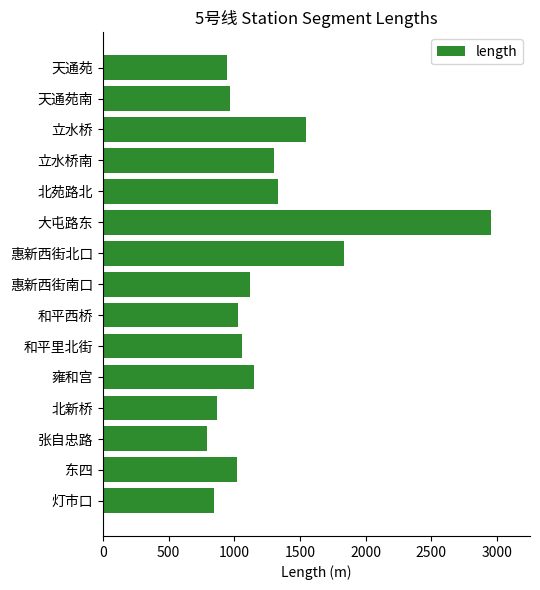

What is the difference between the maximum and minimum values?

2165